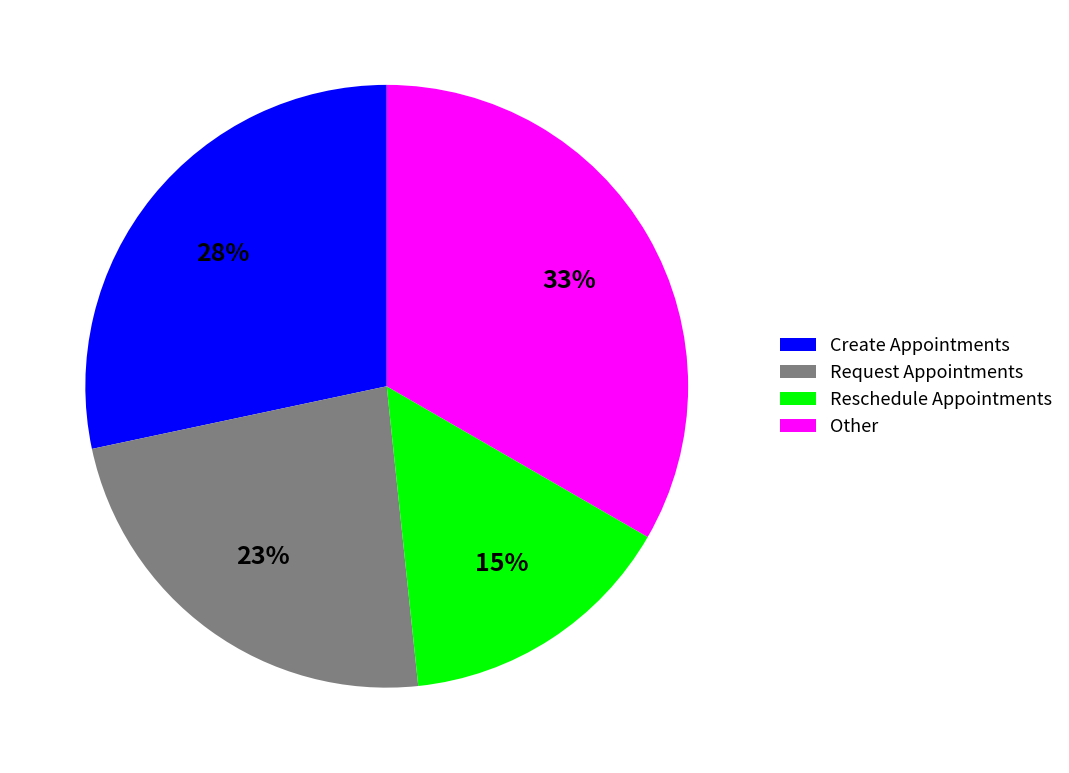

Which category has the biggest portion of the pie?

Other